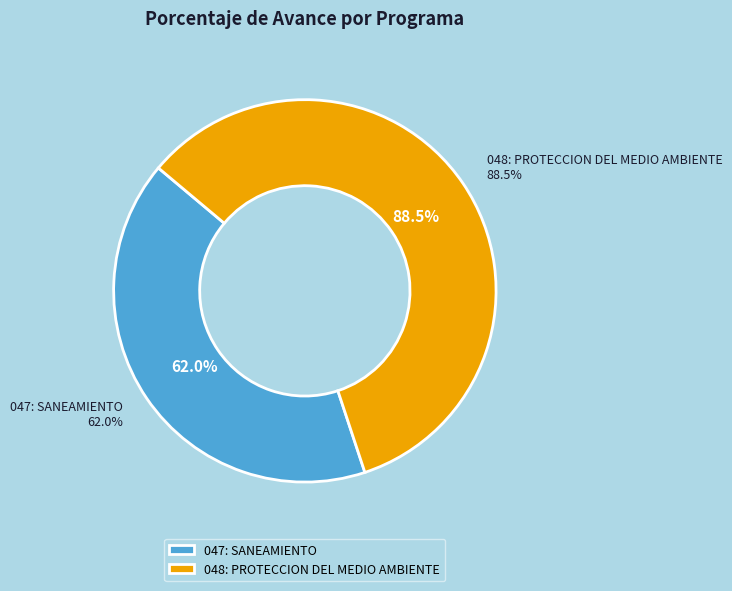

Approximately how many times larger is the value at 047: SANEAMIENTO
62% compared to 048: PROTECCION DEL MEDIO AMBIENTE
88.5%?

0.7